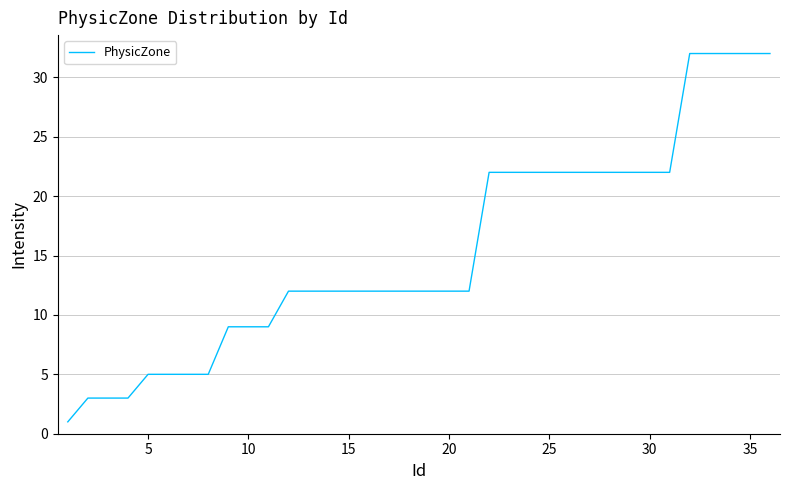

What is the greatest value displayed?

32